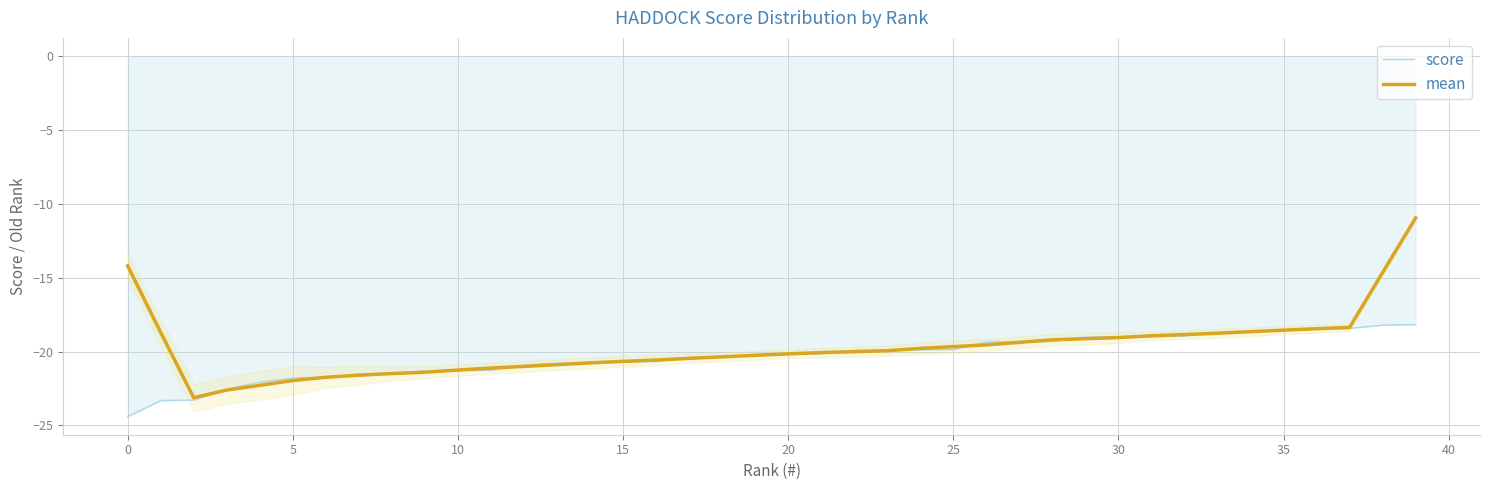

How many data points in mean are less than -20?

21